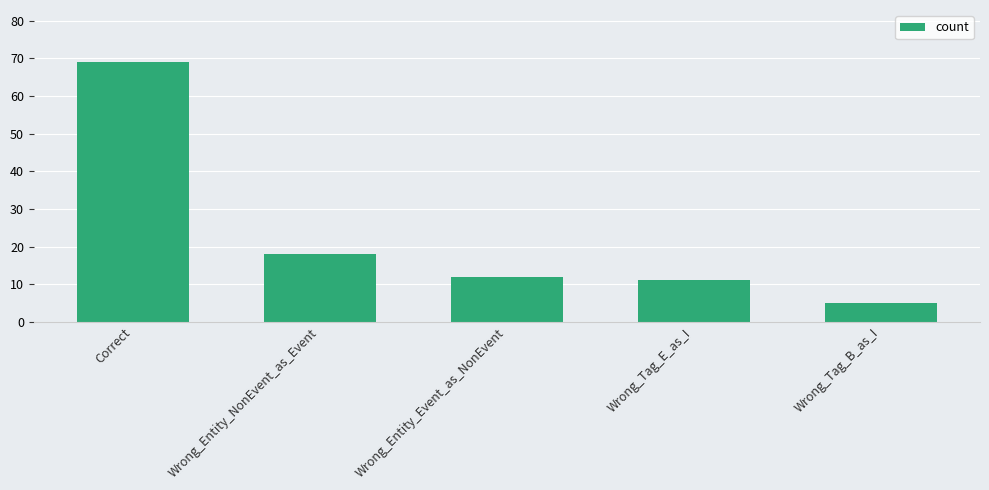

List the labels in order of value, smallest first.

Wrong_Tag_B_as_I, Wrong_Tag_E_as_I, Wrong_Entity_Event_as_NonEvent, Wrong_Entity_NonEvent_as_Event, Correct